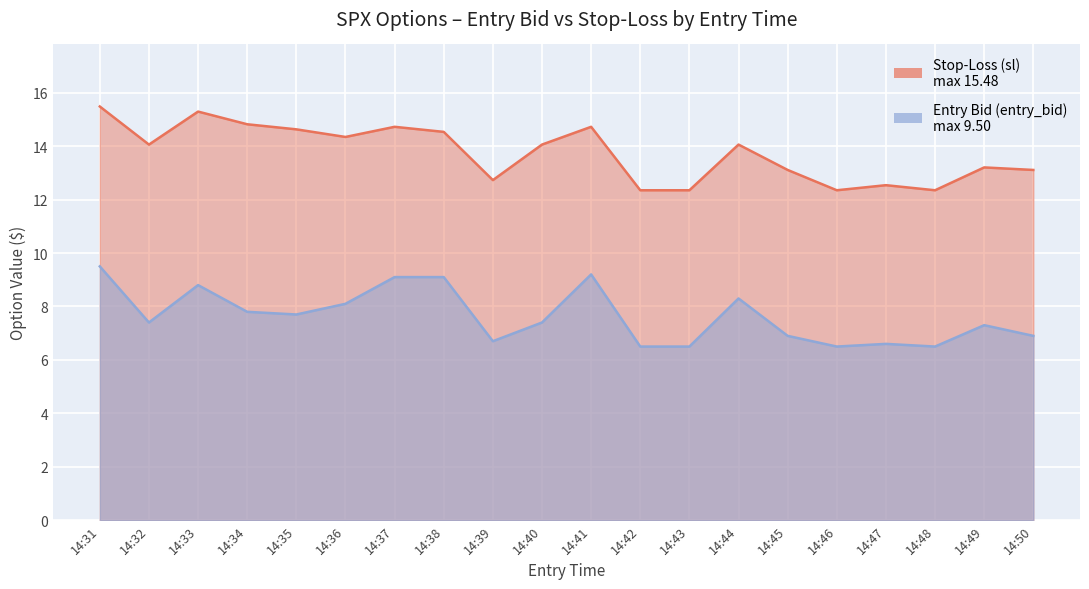

What is the difference between the sl values at 14:44 and 14:48?

1.7